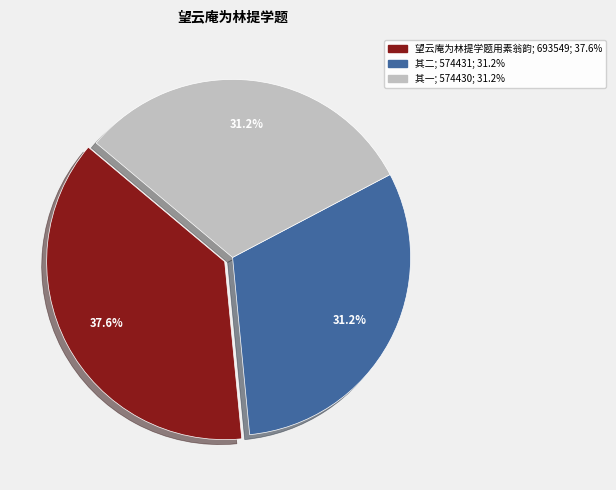

Is there a majority slice in this chart?

No